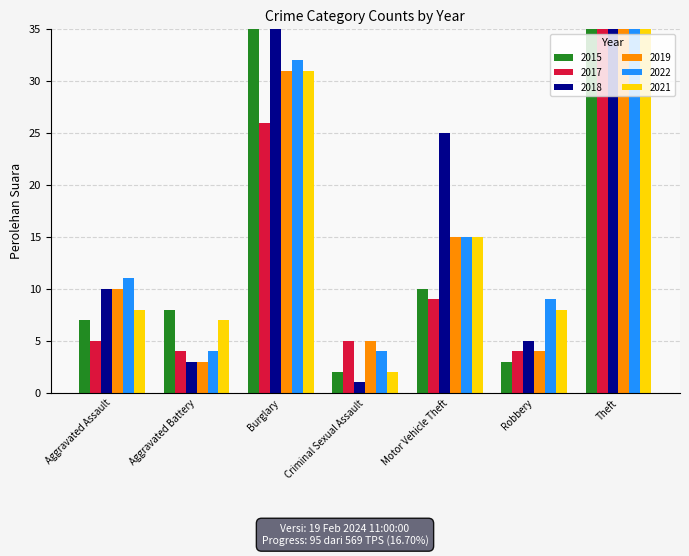

Rank the series at Robbery from highest to lowest value.

2022, 2021, 2018, 2017, 2019, 2015